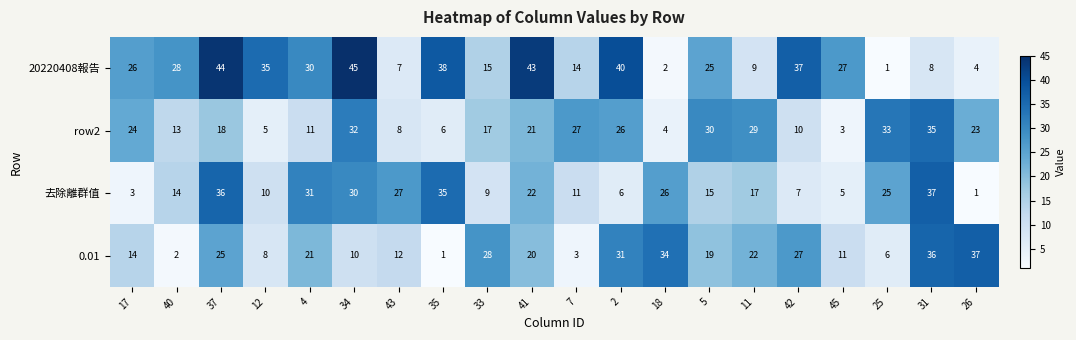

The value of 0.01 at 26 is 54. True or false?

False